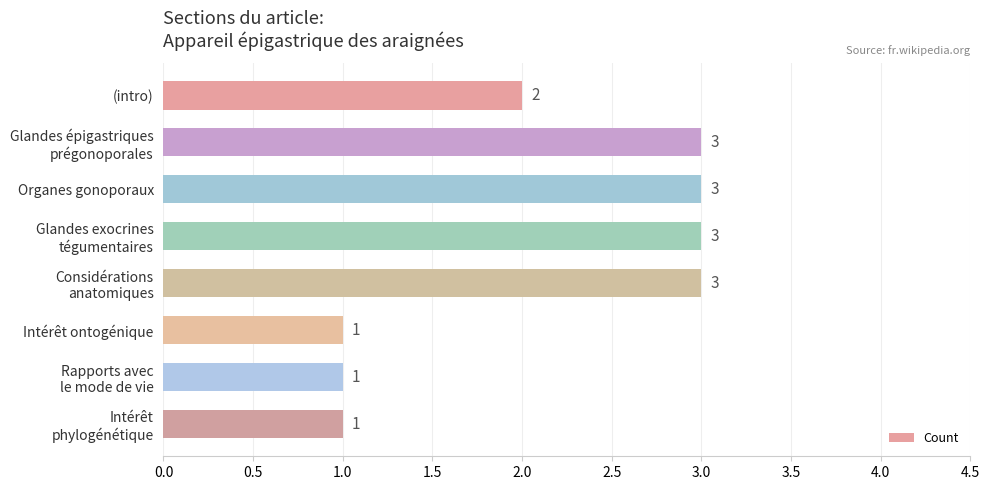

The value at Organes gonoporaux is 3. True or false?

True